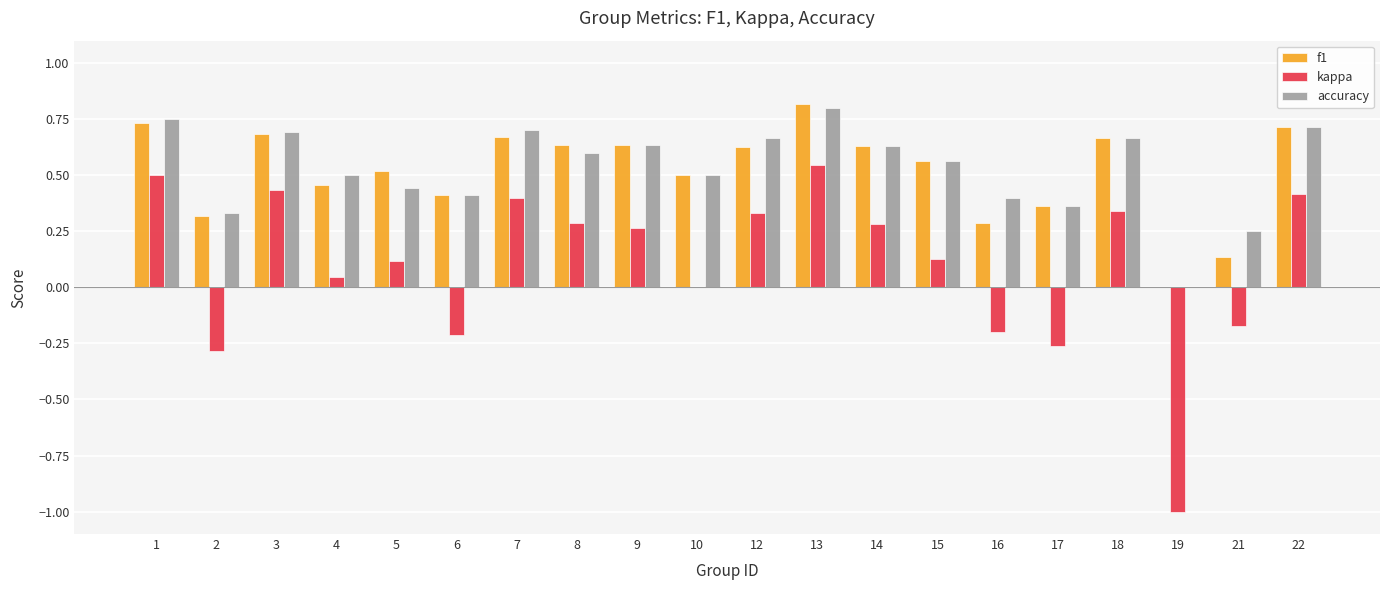

What is the total value across all series at 12?

1.6